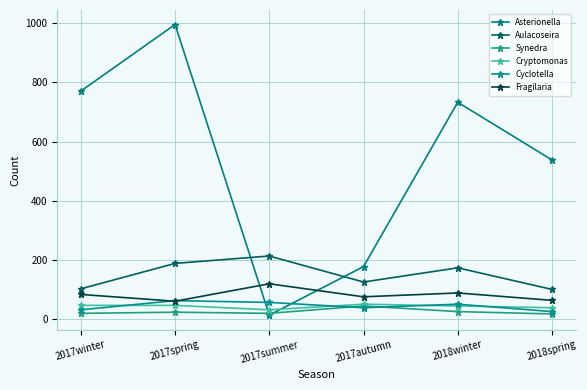

What is the maximum value shown in the chart?

996